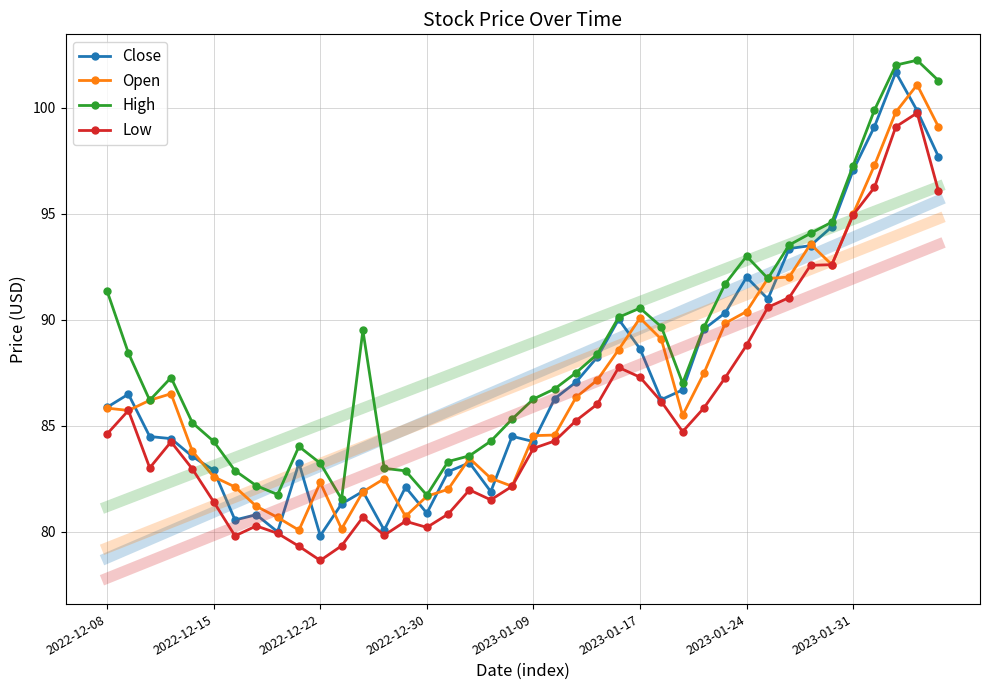

True or false: Open has more than 0 interior local peaks.

True